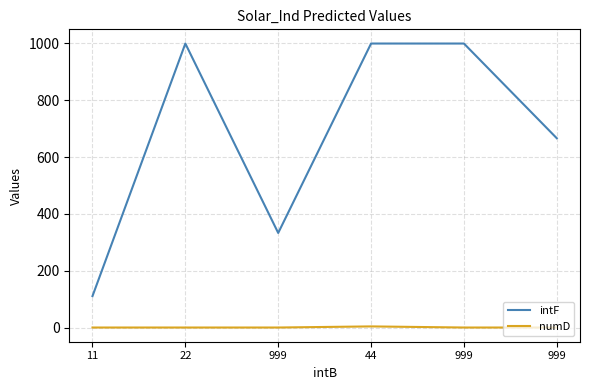

Between 22 and 11, which is larger?

22